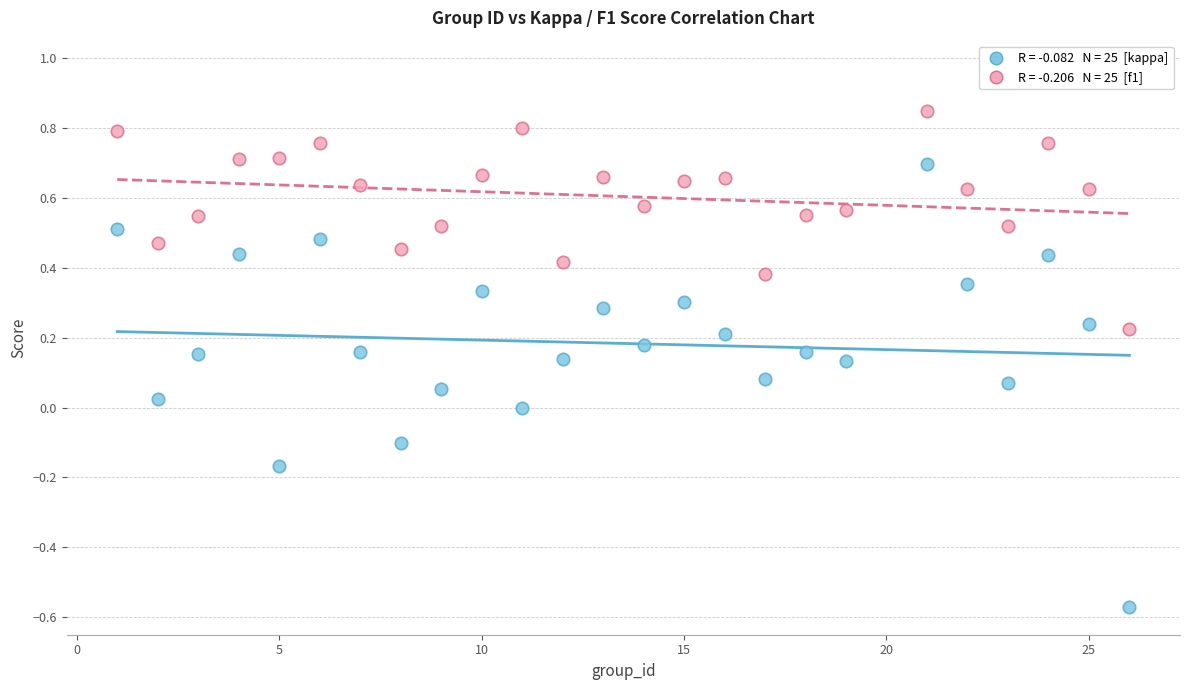

Across all data points, what is the range of X values (max minus min)?

25.0